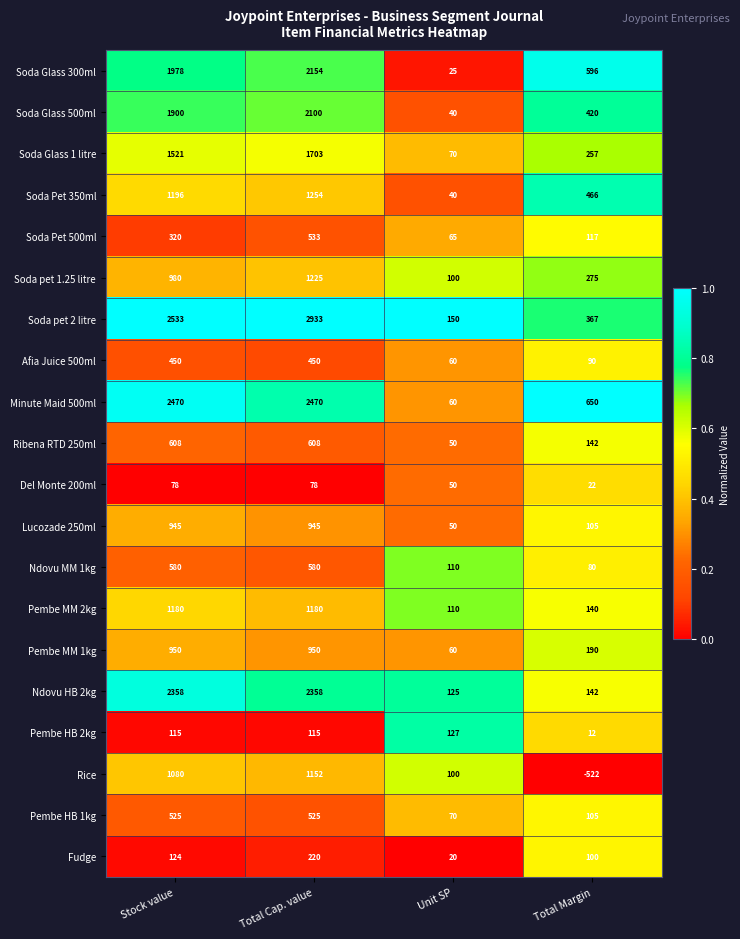

Is it true that Soda Pet 350ml equals 666 at Total Margin?

False